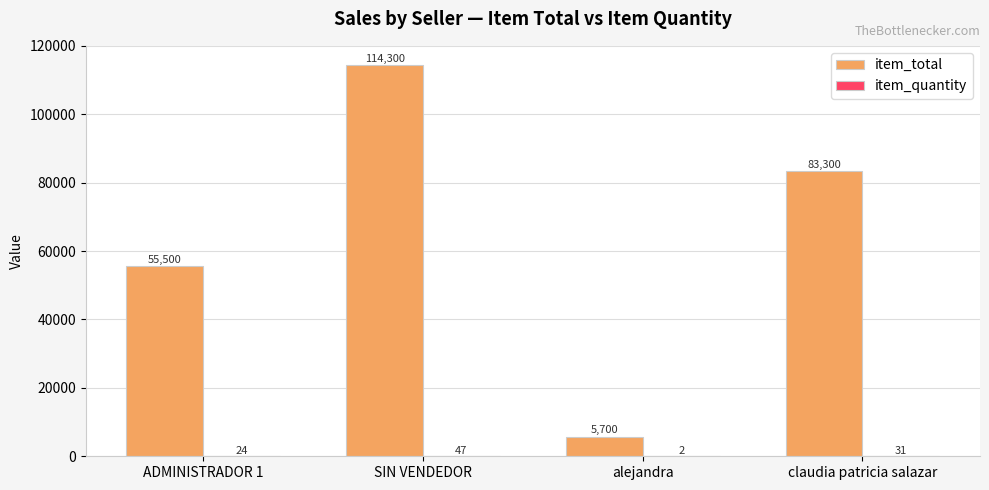

Where is item_total nearest to the value 59999?

ADMINISTRADOR 1